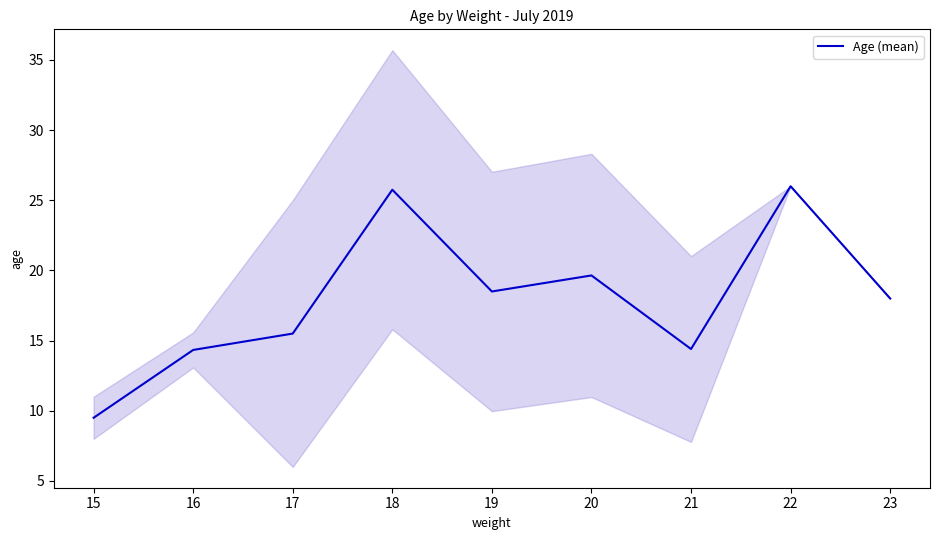

Is it true that Age (mean) equals 11.1 at 18?

False